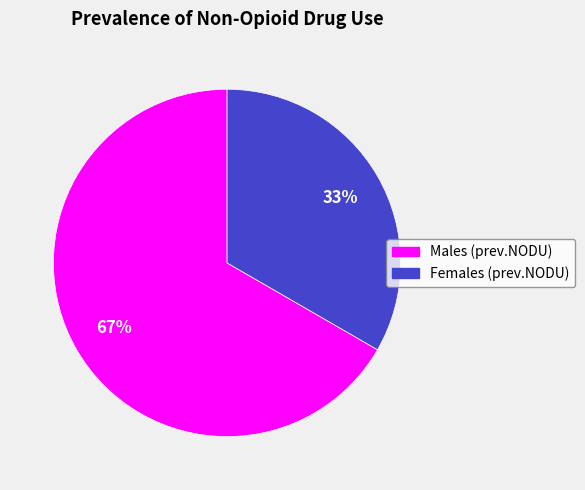

To the nearest percent, what percentage of the pie is Males (prev.NODU)?

67%